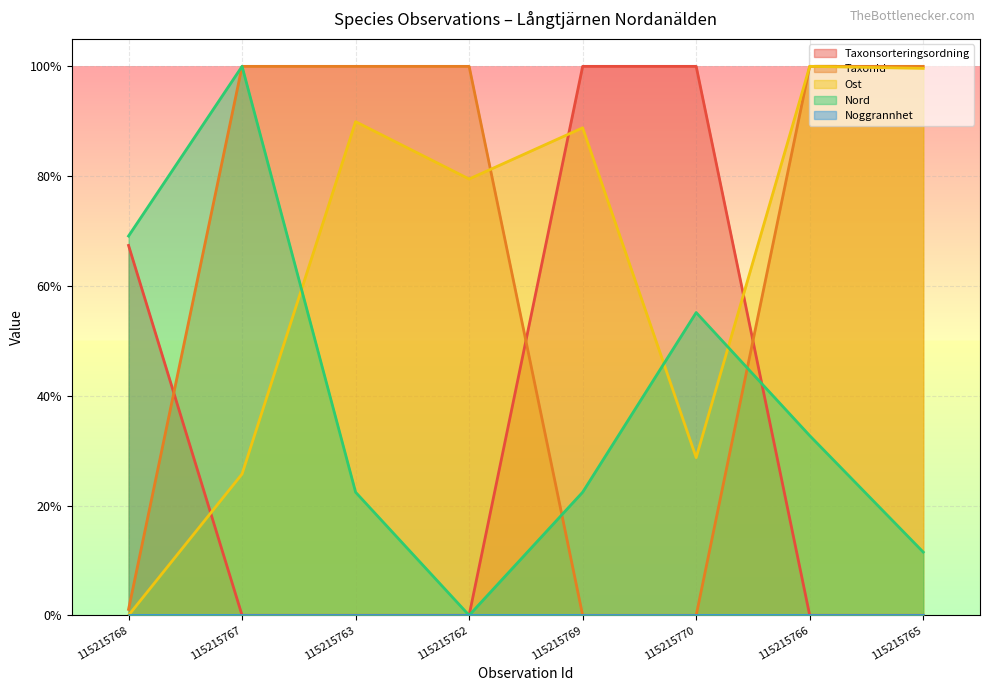

Is the value of Ost at 115215763 greater than the value of Nord at 115215770?

Yes